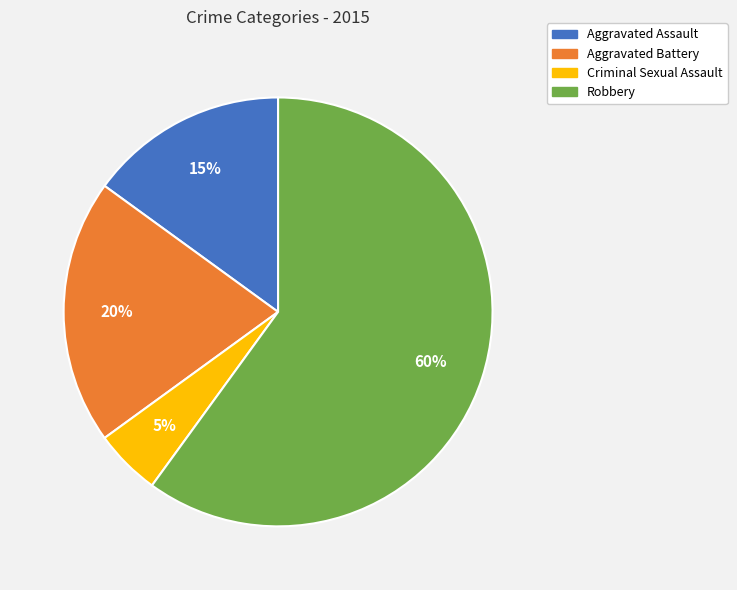

To the nearest percent, what portion does Aggravated Battery represent?

20%